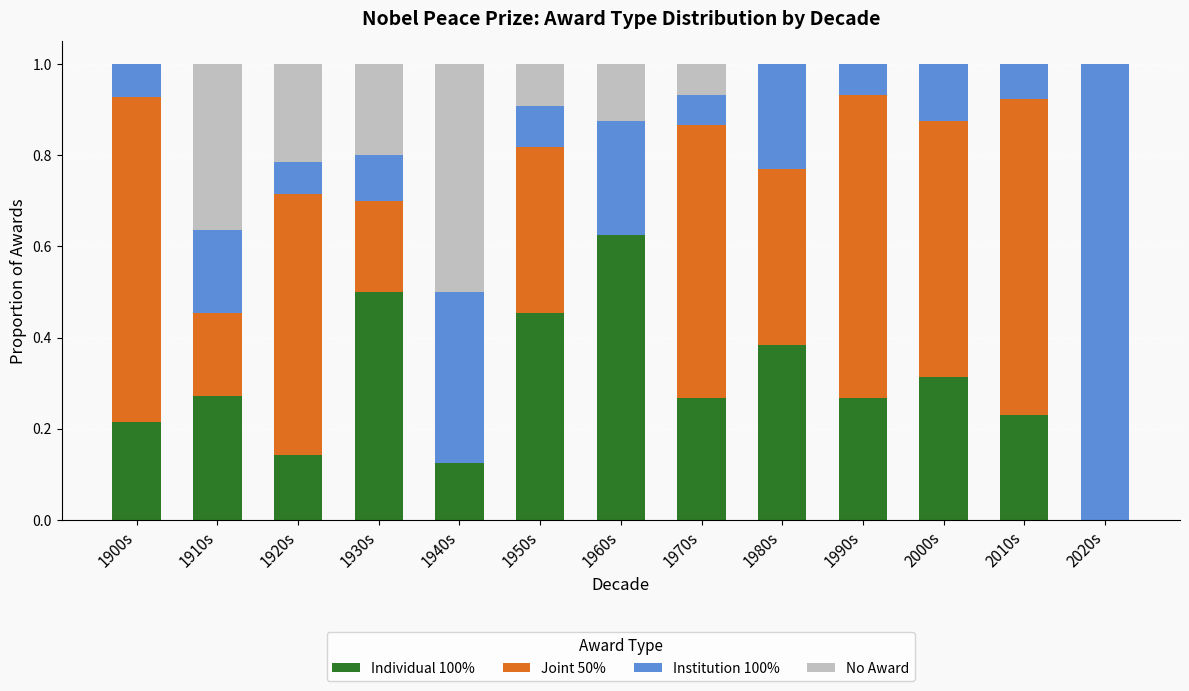

At which label does Individual 100% reach its peak?

1960s